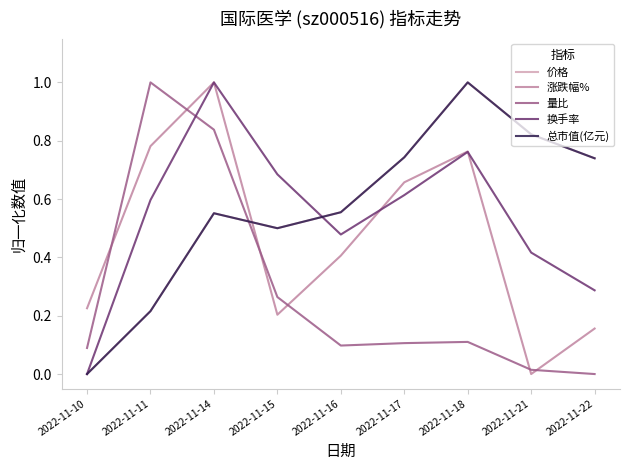

Between 2022-11-17 and 2022-11-22, which series saw the biggest shift?

涨跌幅%